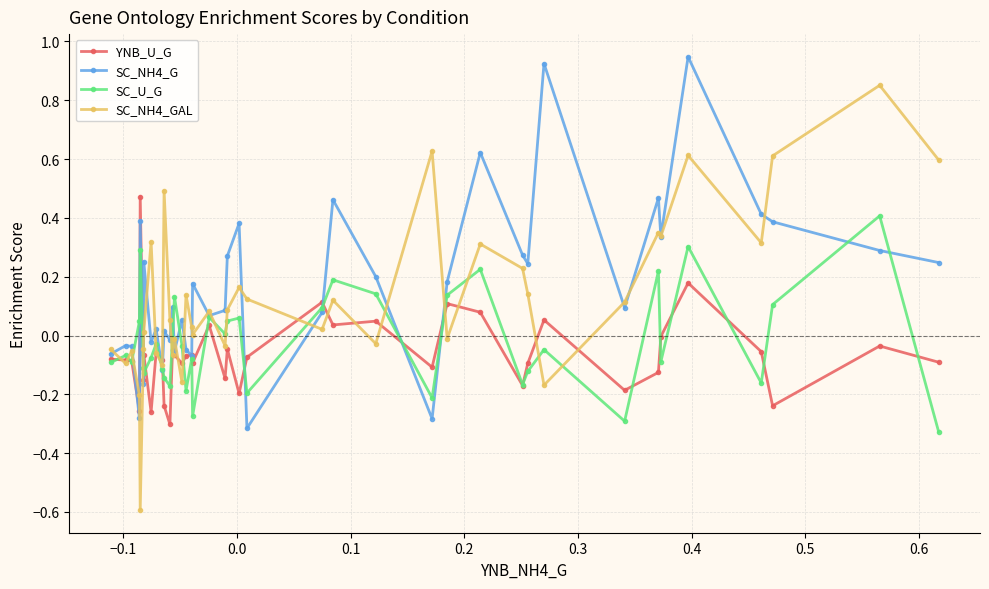

True or false: YNB_U_G has more than 1 interior local peaks.

True